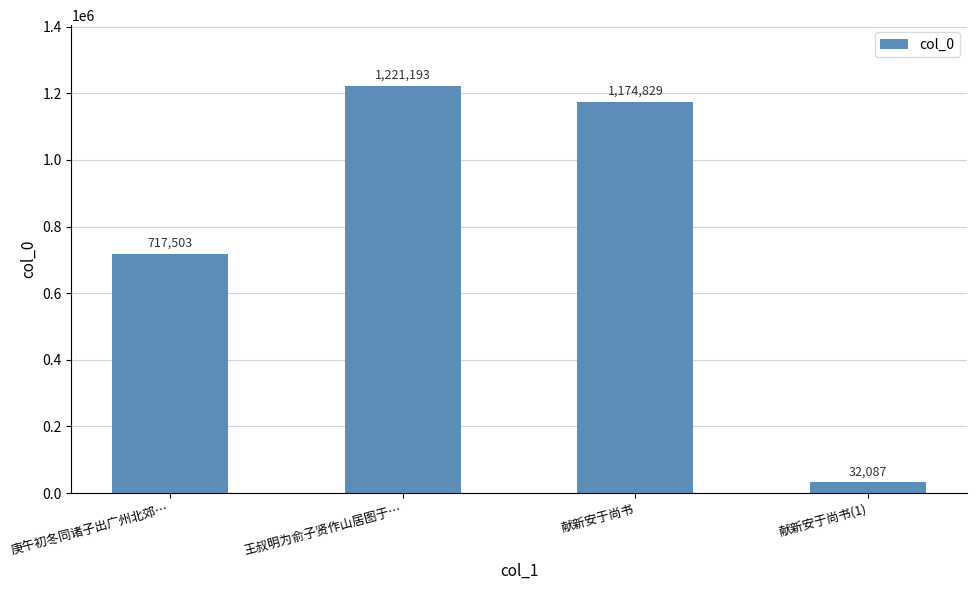

What is the difference between the maximum and second lowest values?

503690